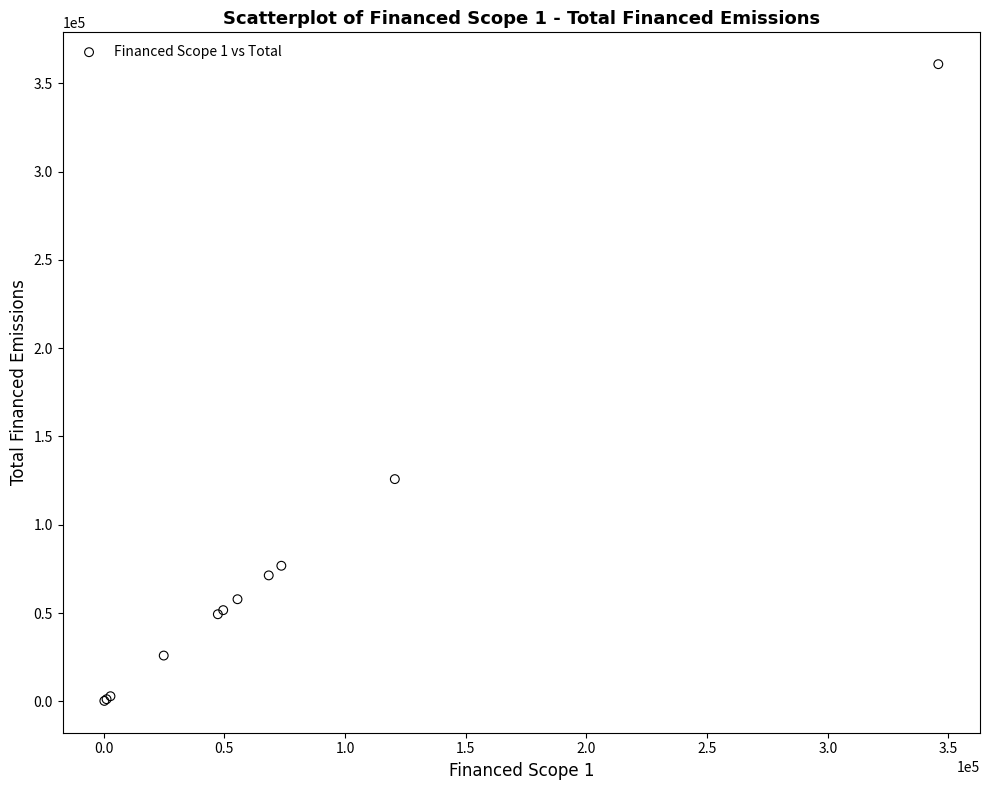

What Y value in the scatter plot is closest to 180540?

125849.6